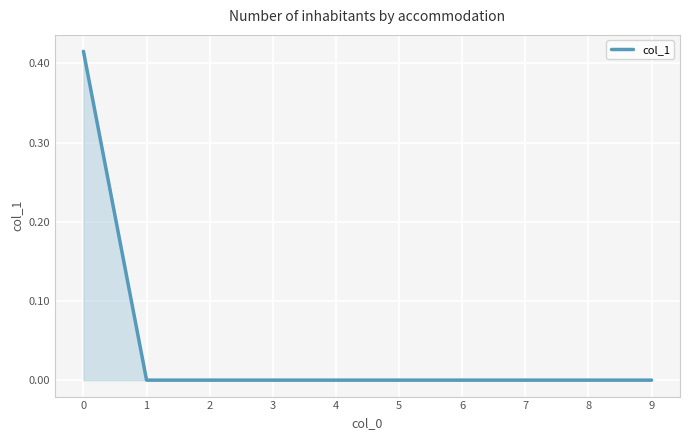

True or false: the data shows 0.0 at 8.

True